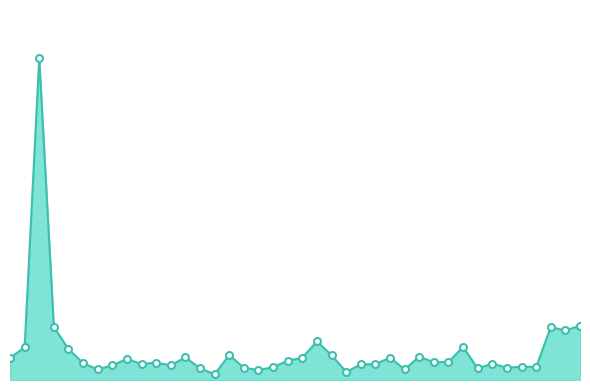

Is this an area chart (filled region under the line)?

Yes